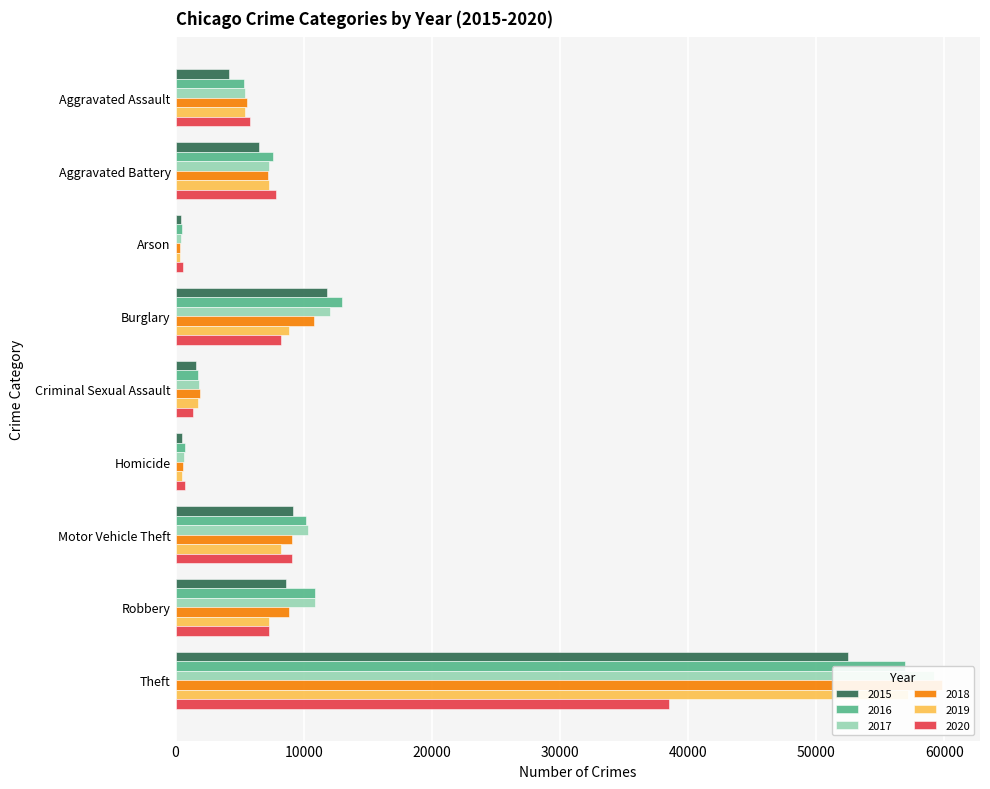

Is the value of 2018 at Motor Vehicle Theft greater than the value of 2019 at Aggravated Battery?

Yes